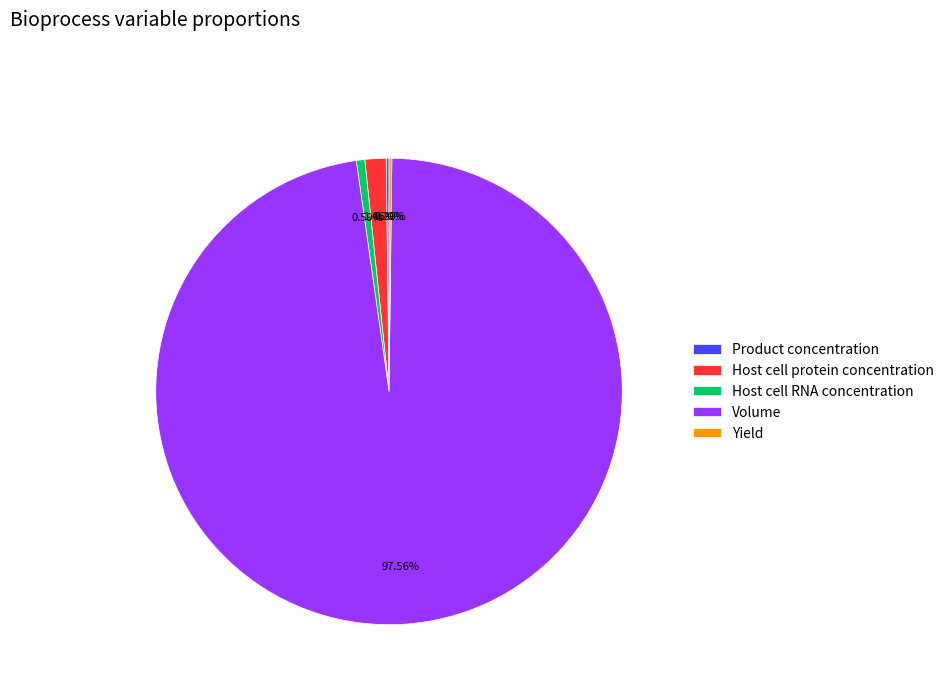

To the nearest percent, what is the combined percentage of Host cell protein concentration and Volume?

99%